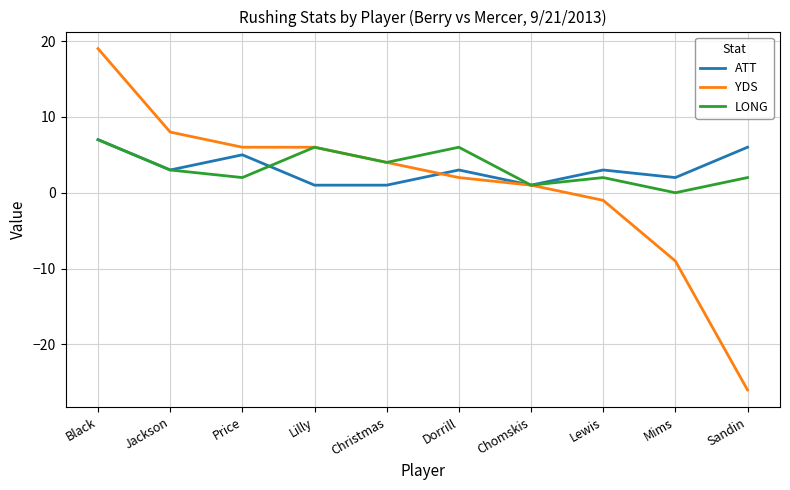

Between Black and Christmas, which series saw the biggest shift?

YDS